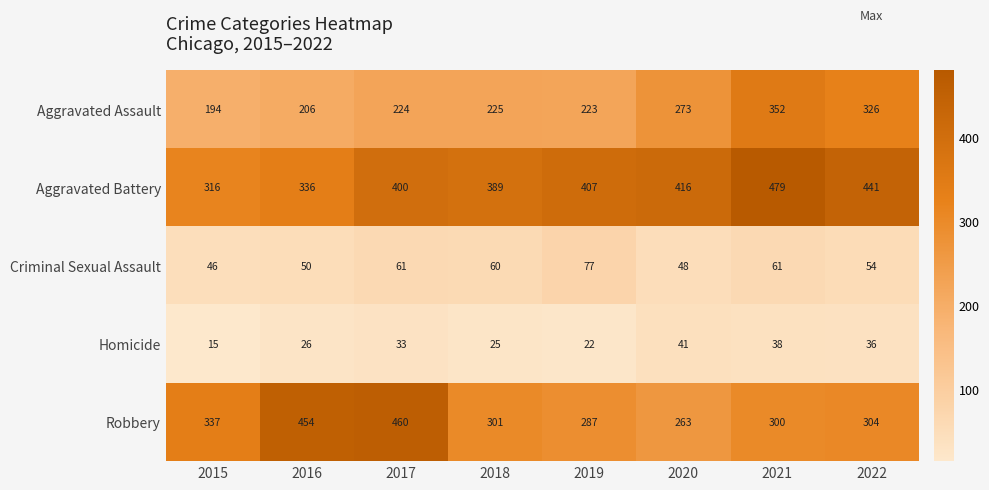

List the series in order of their peak value, highest first.

Aggravated Battery, Robbery, Aggravated Assault, Criminal Sexual Assault, Homicide